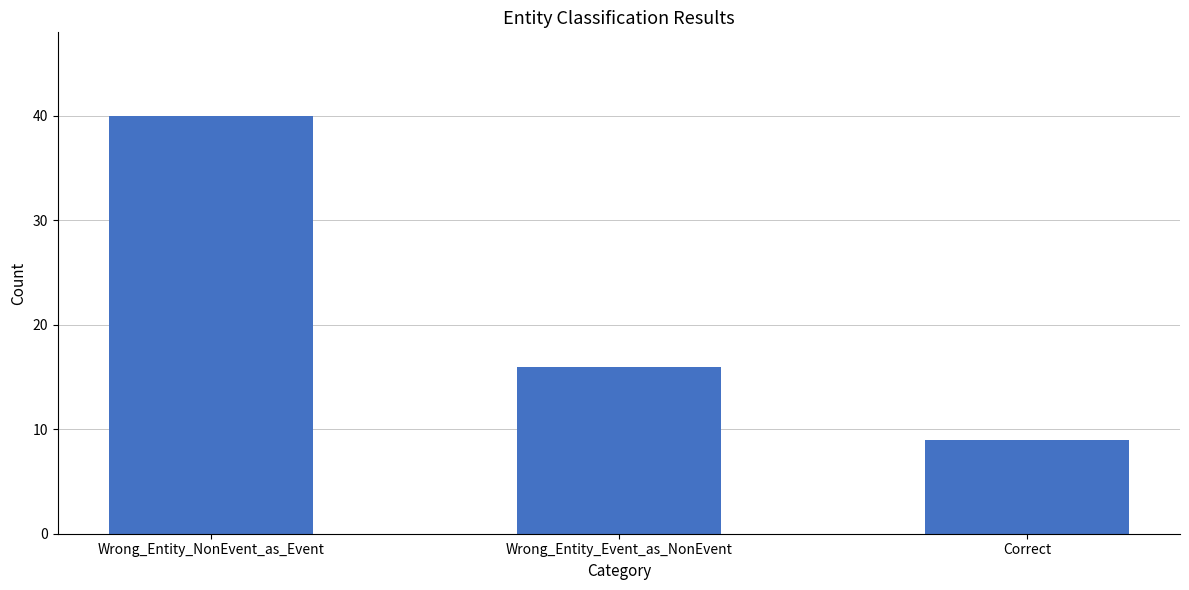

The chart shows a value of 9 at Correct. True or false?

True